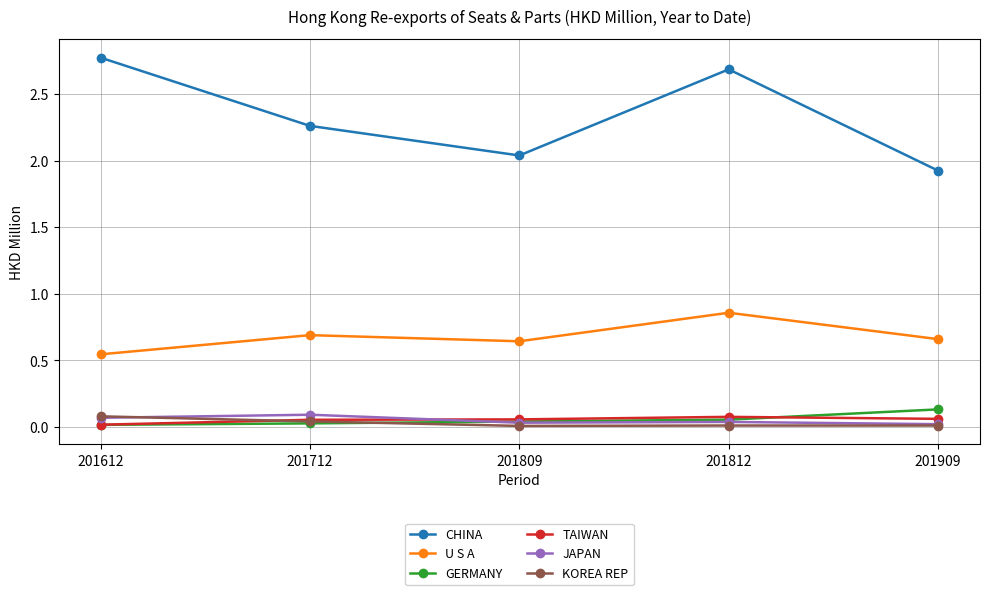

Is this an area chart (filled region under the line)?

No